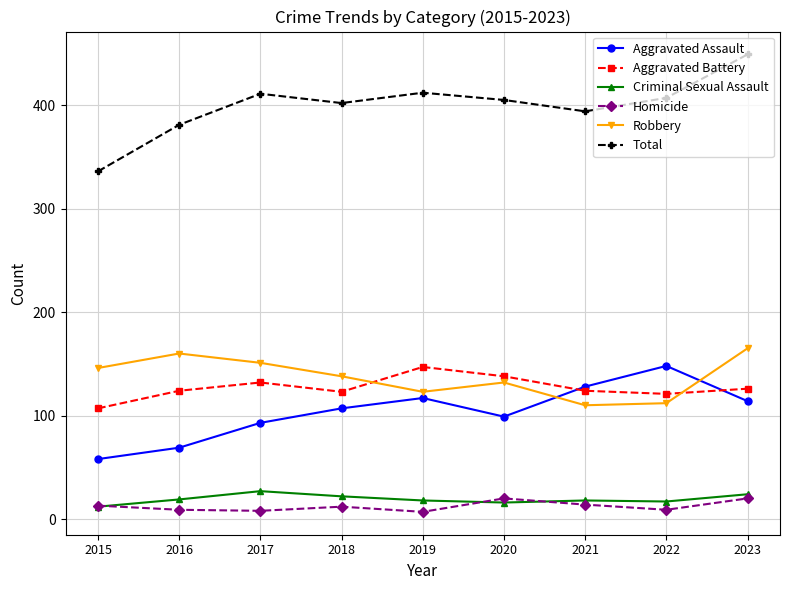

The Homicide series shows 9 at 2016. True or false?

True